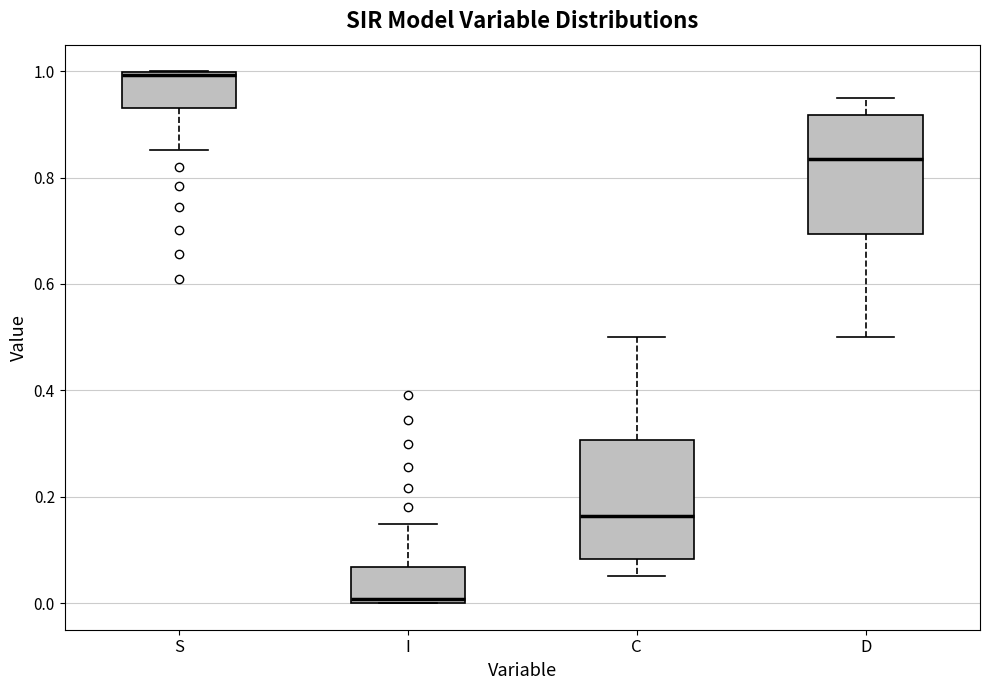

Reading left to right, transcribe this box plot: for each box, give where its median line is, the range the box spans, and where its two whiskers end, as read against the y-axis. The values are not printed on the chart, so give them approximately, as read against the axis.

S: median 1.00 (just below the box's upper edge), box 0.94 to 1.00, whiskers 0.86 to 1.00
I: median 0.00 (just above the box's lower edge), box 0.00 to 0.06, whiskers 0.00 to 0.14
C: median 0.16, box 0.08 to 0.30, whiskers 0.06 to 0.50
D: median 0.84, box 0.70 to 0.92, whiskers 0.50 to 0.94